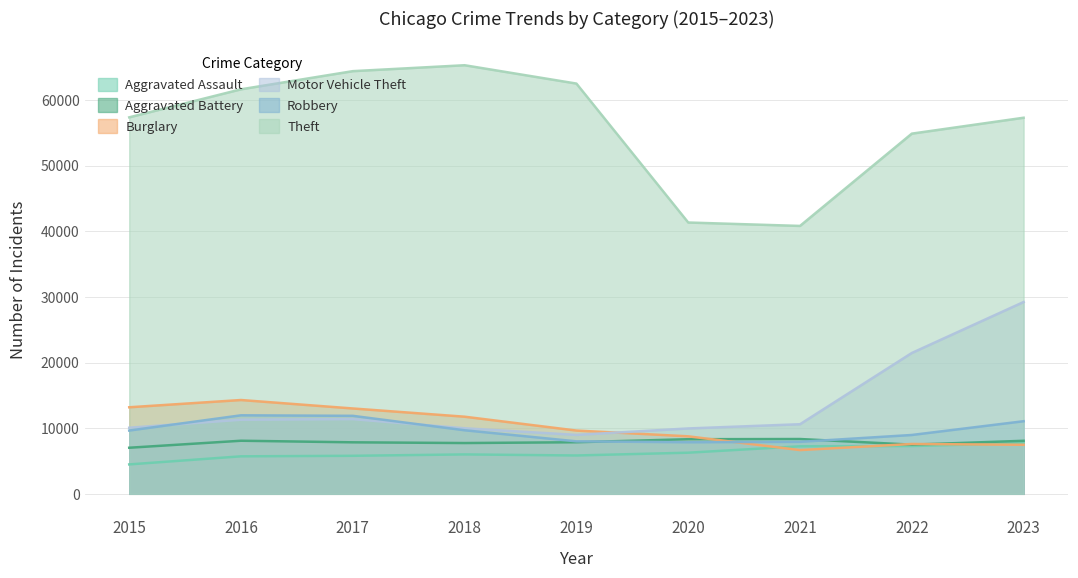

Where is the first local maximum for Theft?

2018